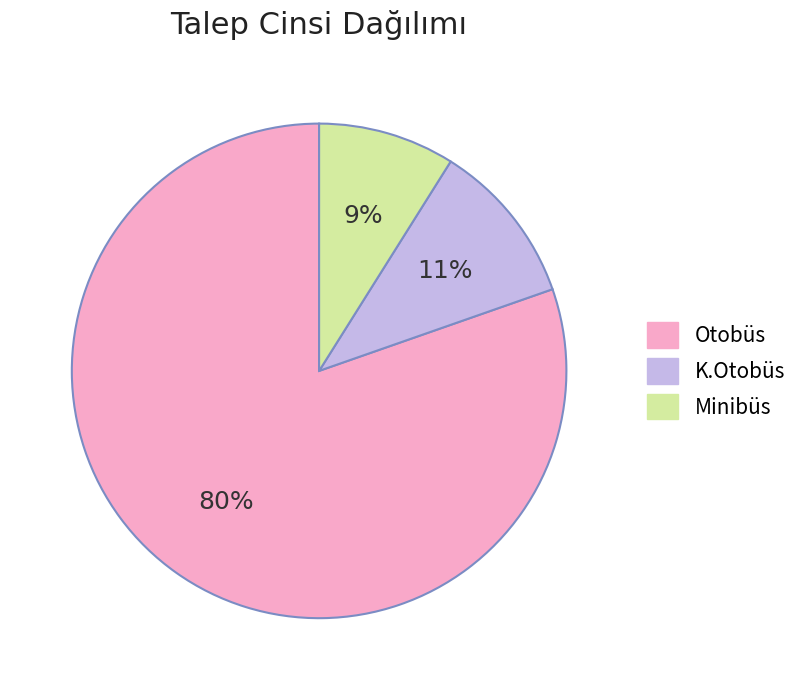

How many slices are in this pie chart?

3